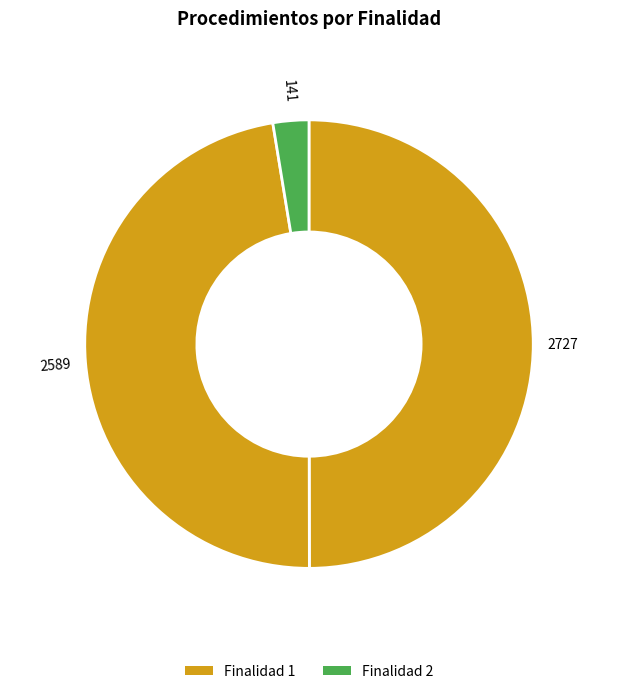

How many segments does this pie chart have?

3